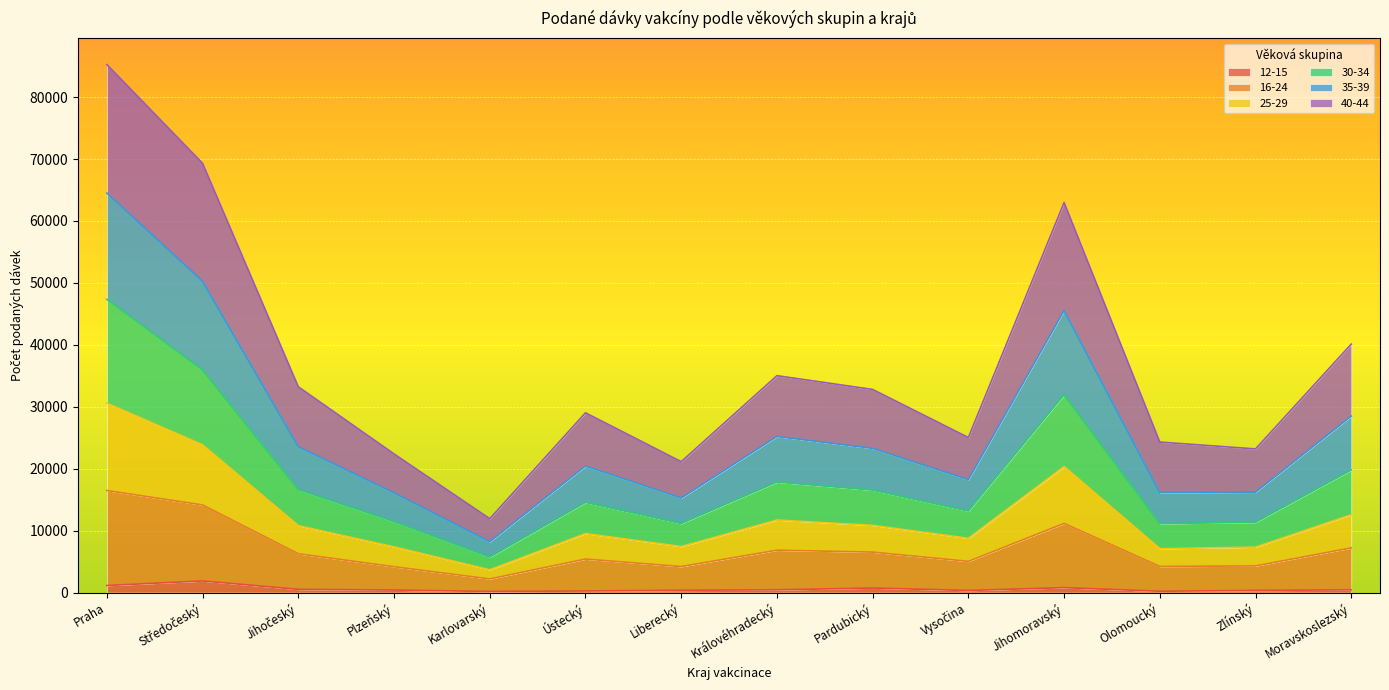

At which category is the sum across all series the highest?

Praha